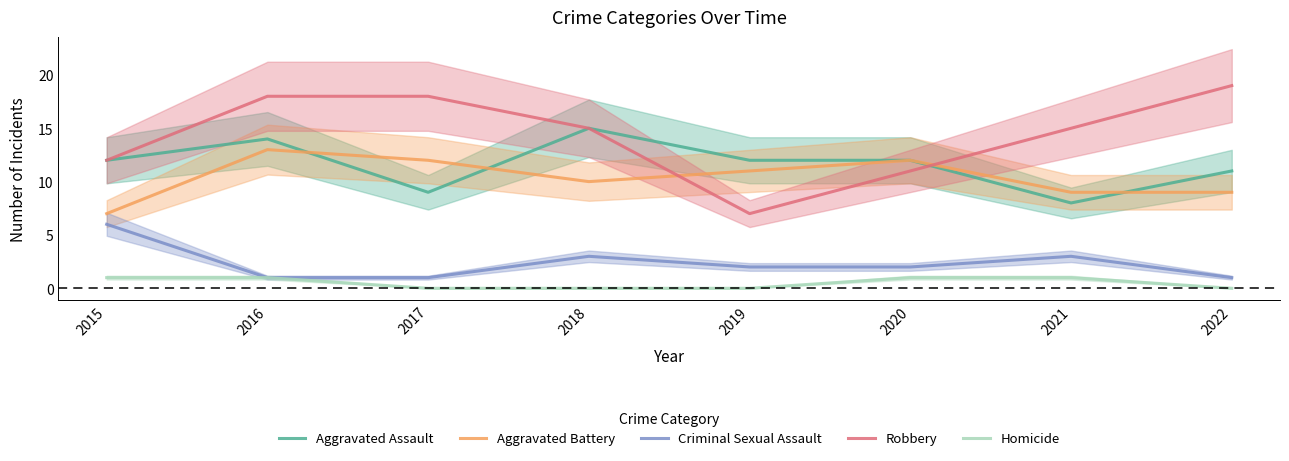

At which category is the sum across all series the highest?

2016